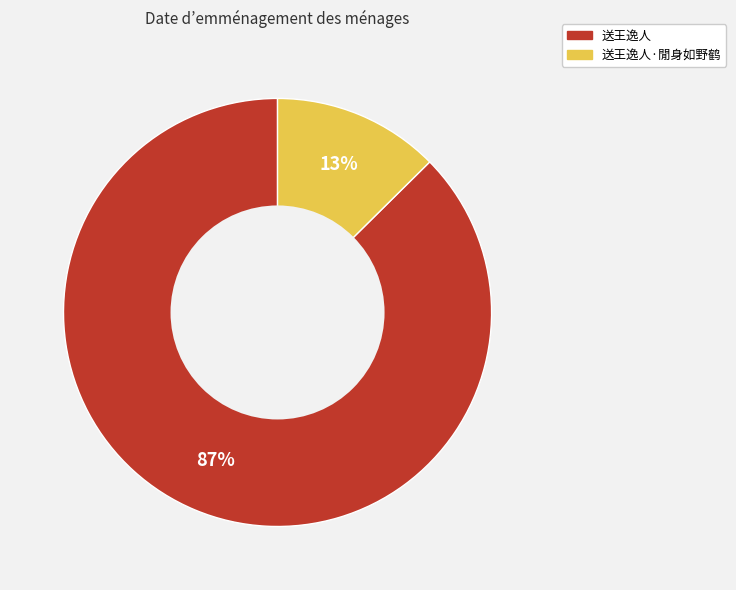

To the nearest percent, what is the average slice percentage?

50%